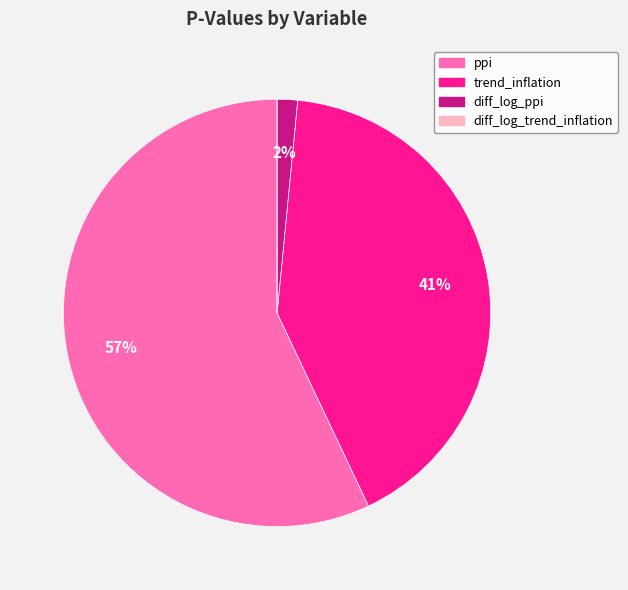

Is the sum of diff_log_ppi and trend_inflation greater than half?

No